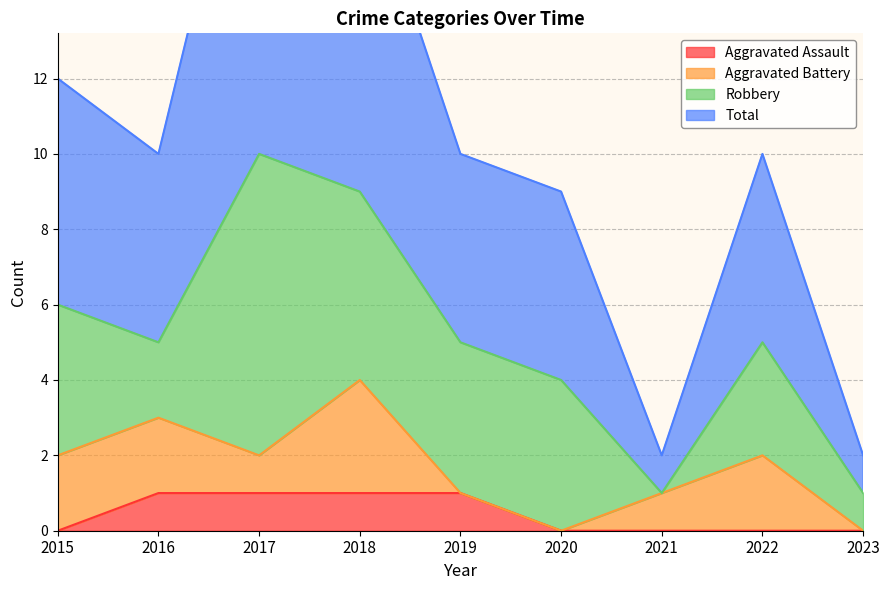

Which series changed the most between 2018 and 2020?

Total